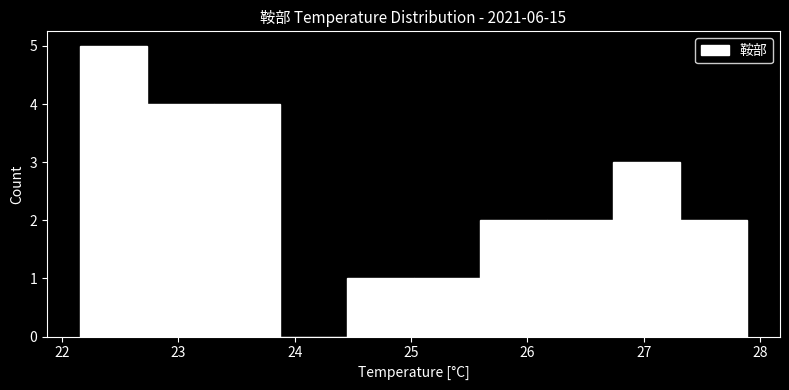

Which range on the x-axis has the tallest bar?

22.2 to 22.7